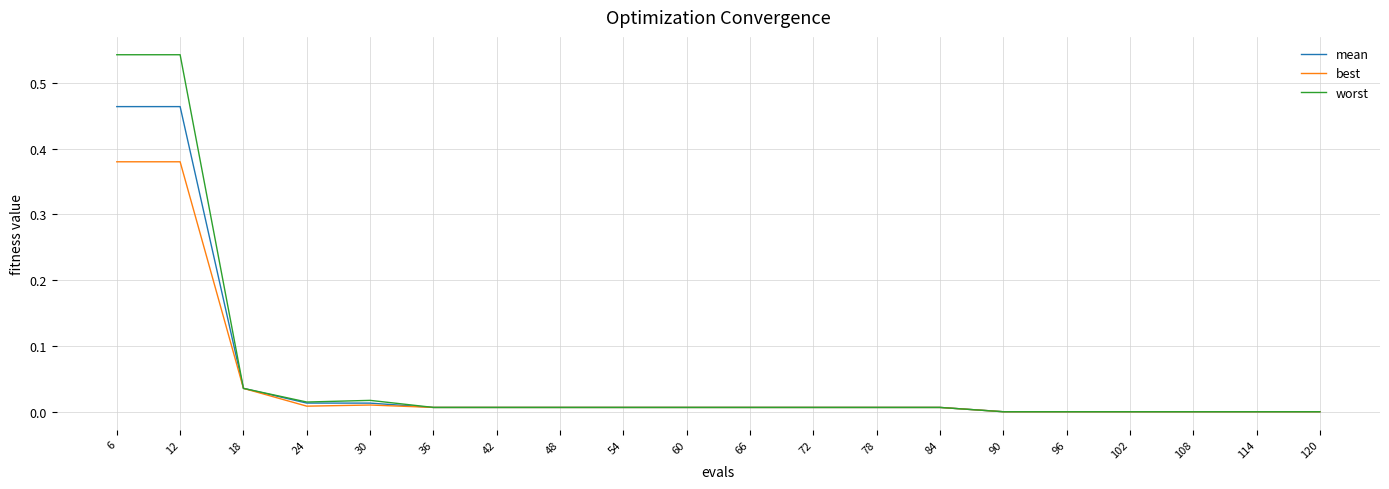

Rank the series by their maximum value, from lowest to highest.

best, mean, worst